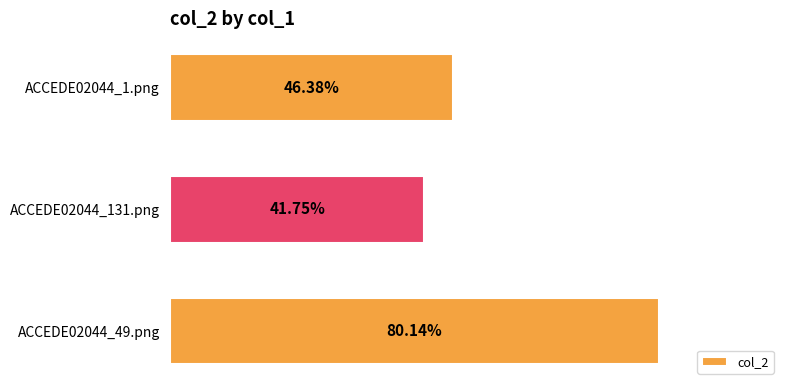

What is the smallest value displayed?

0.4